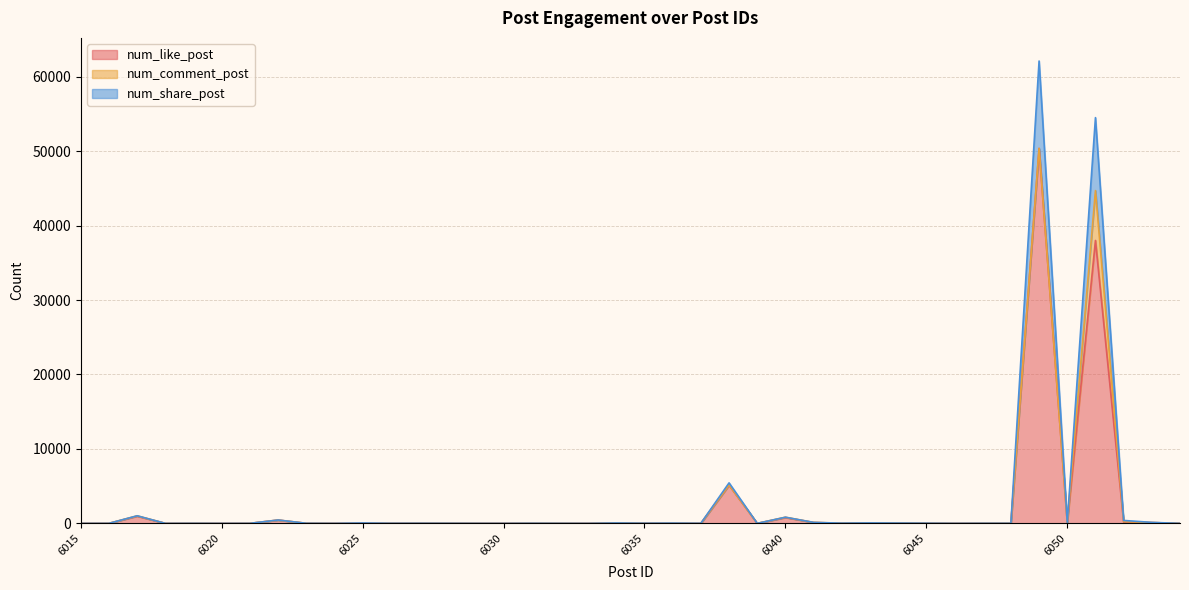

What is the average value of the num_like_post series?

2412